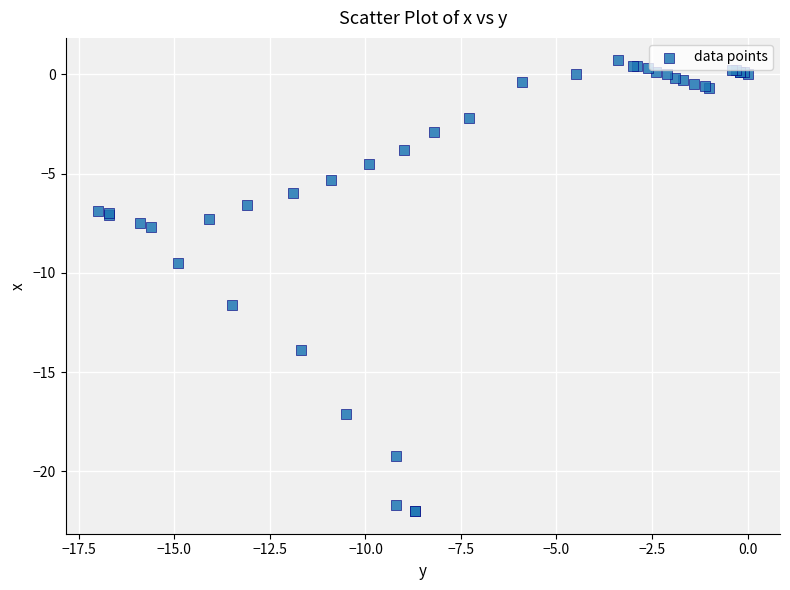

What Y value in the scatter plot is closest to -10?

-9.5